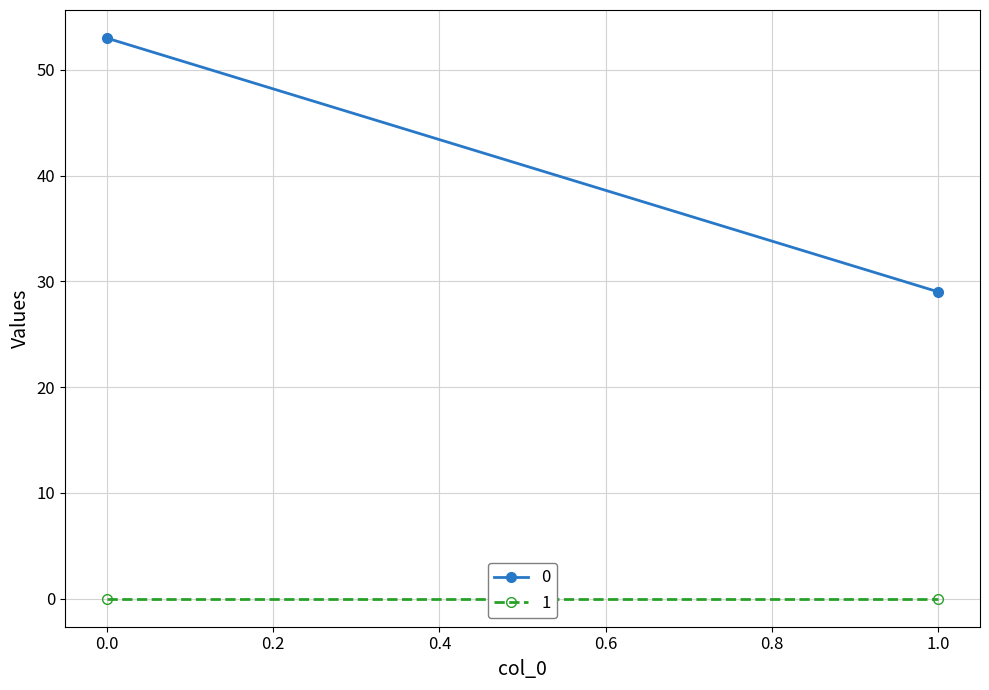

Reading left to right, what are all the values shown in this chart?

0: 0=53	1=29
1: 0=0	1=0